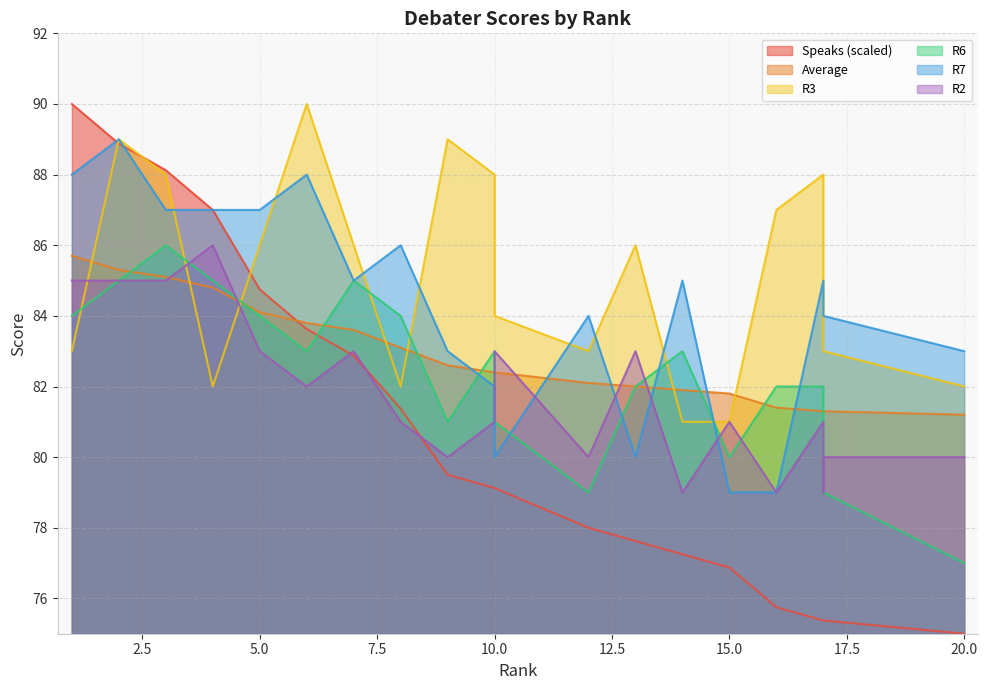

What are all the series names shown in the legend?

Speaks, Average, R3, R6, R7, R2